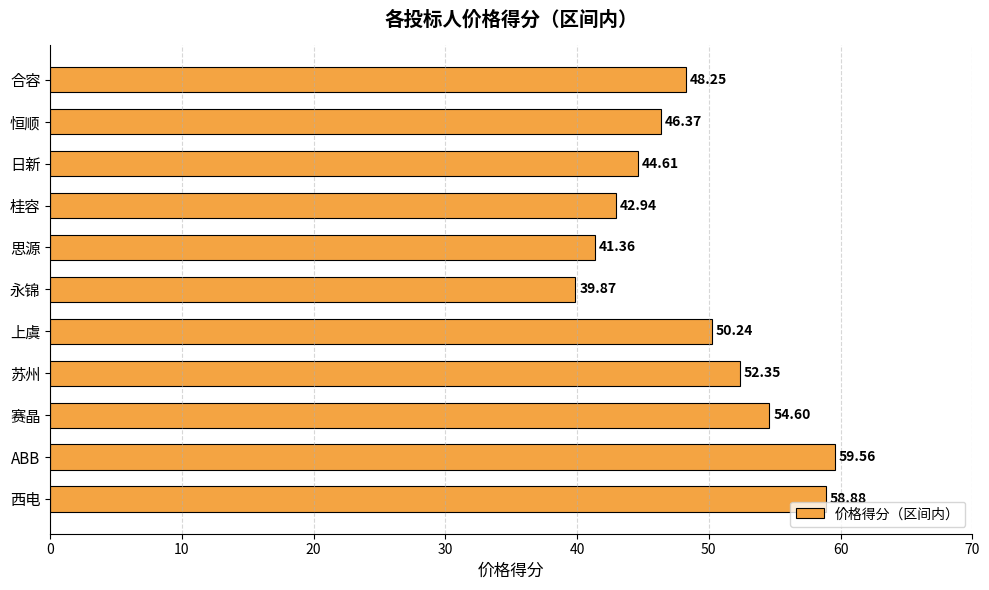

What is the label of the 11th bar from the top?

西电